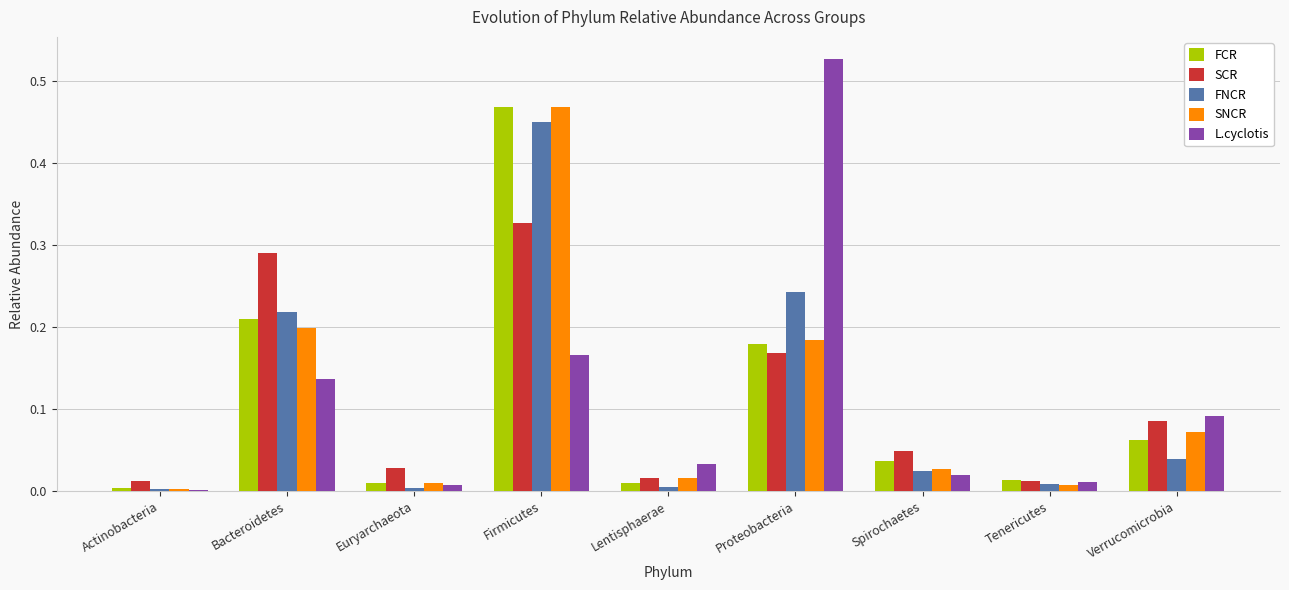

Is the value of SNCR at Actinobacteria greater than the value of SCR at Lentisphaerae?

No